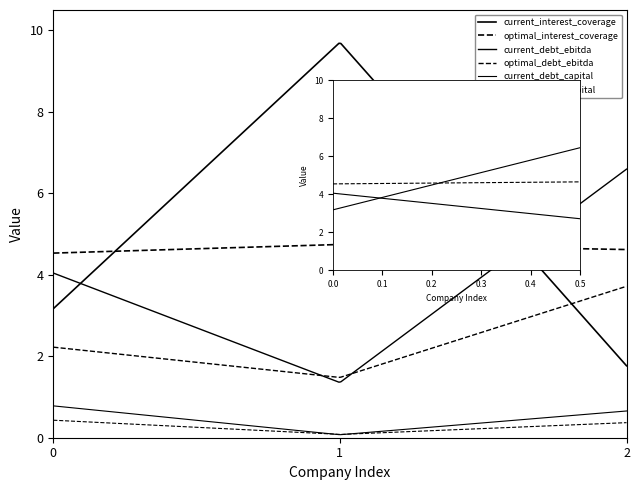

The current_interest_coverage series shows 1.9 at 0.0. True or false?

False